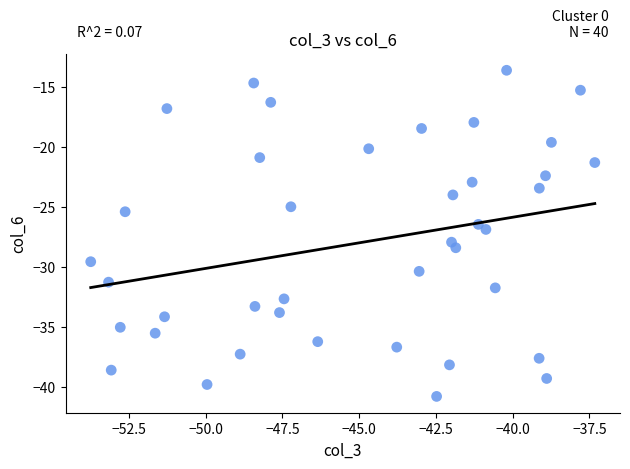

What is the range of Y values (max minus min)?

27.1